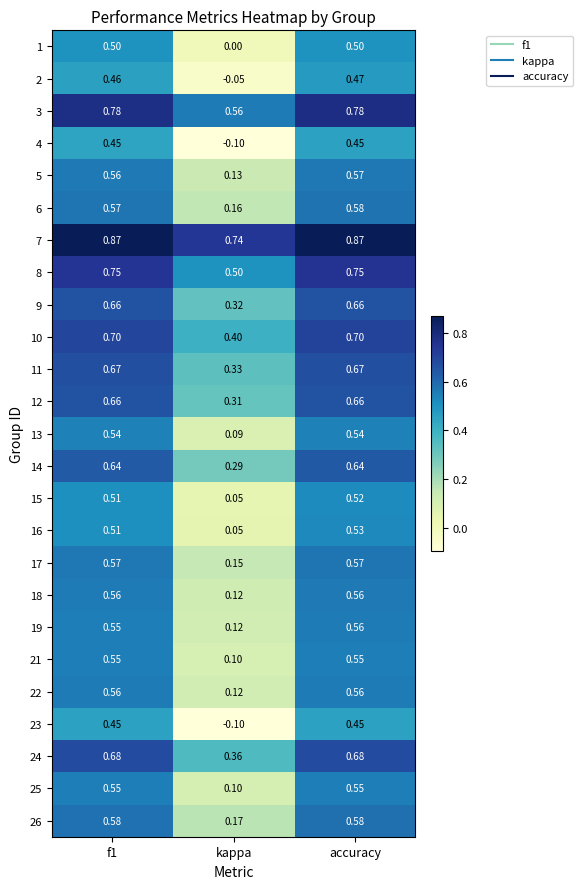

At which category is the sum across all series the highest?

accuracy